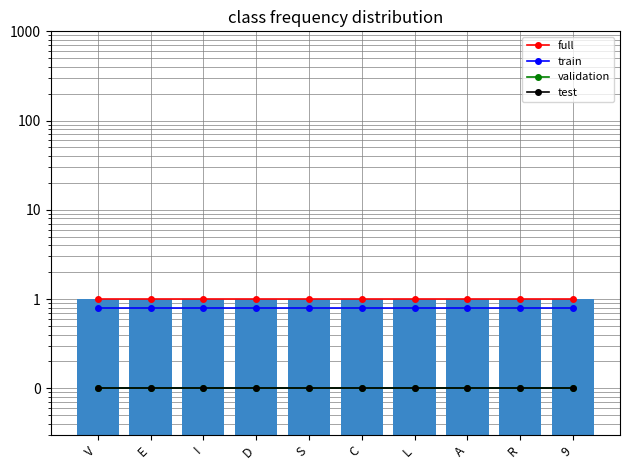

Does the chart contain stacked bars?

No